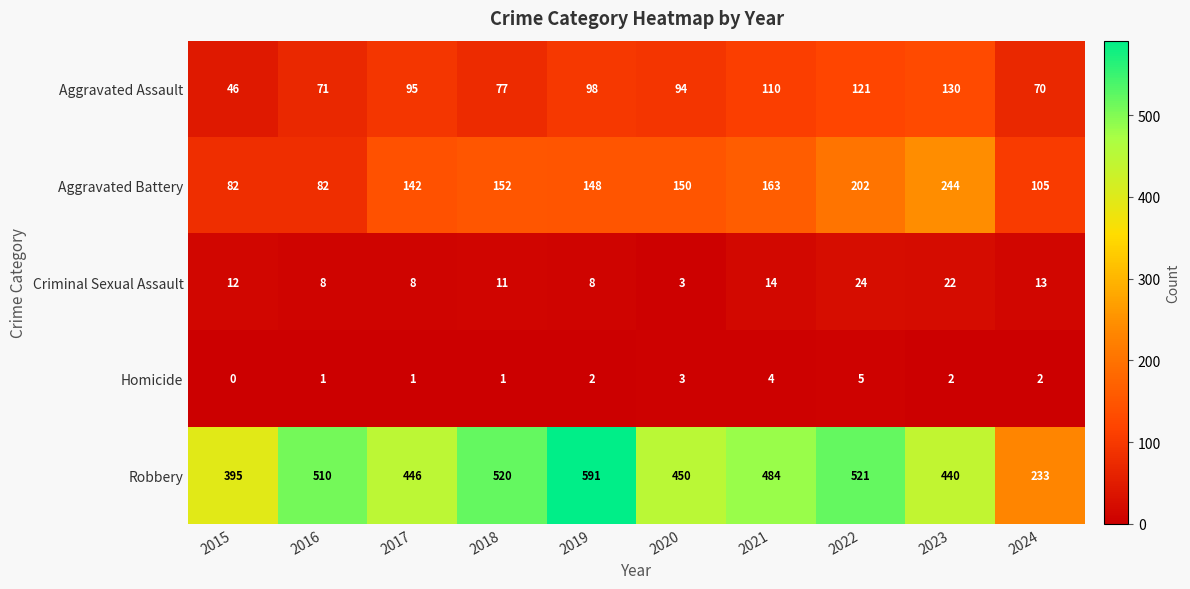

True or false: Aggravated Assault has a value of 95 at 2017.

True